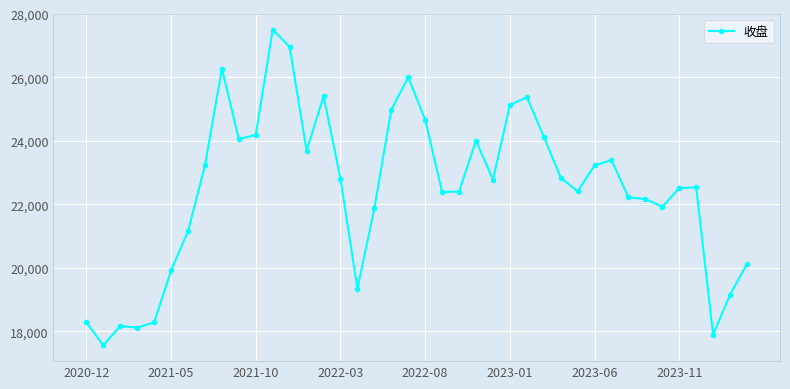

What is the smallest value displayed?

17556.5